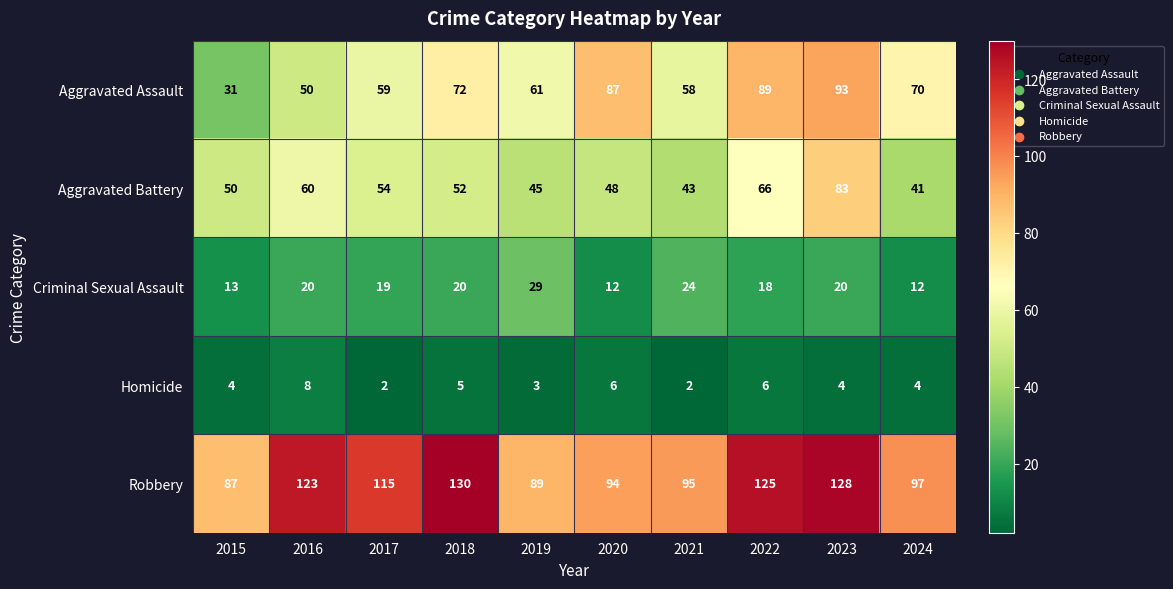

The Robbery series shows 125 at 2022. True or false?

True